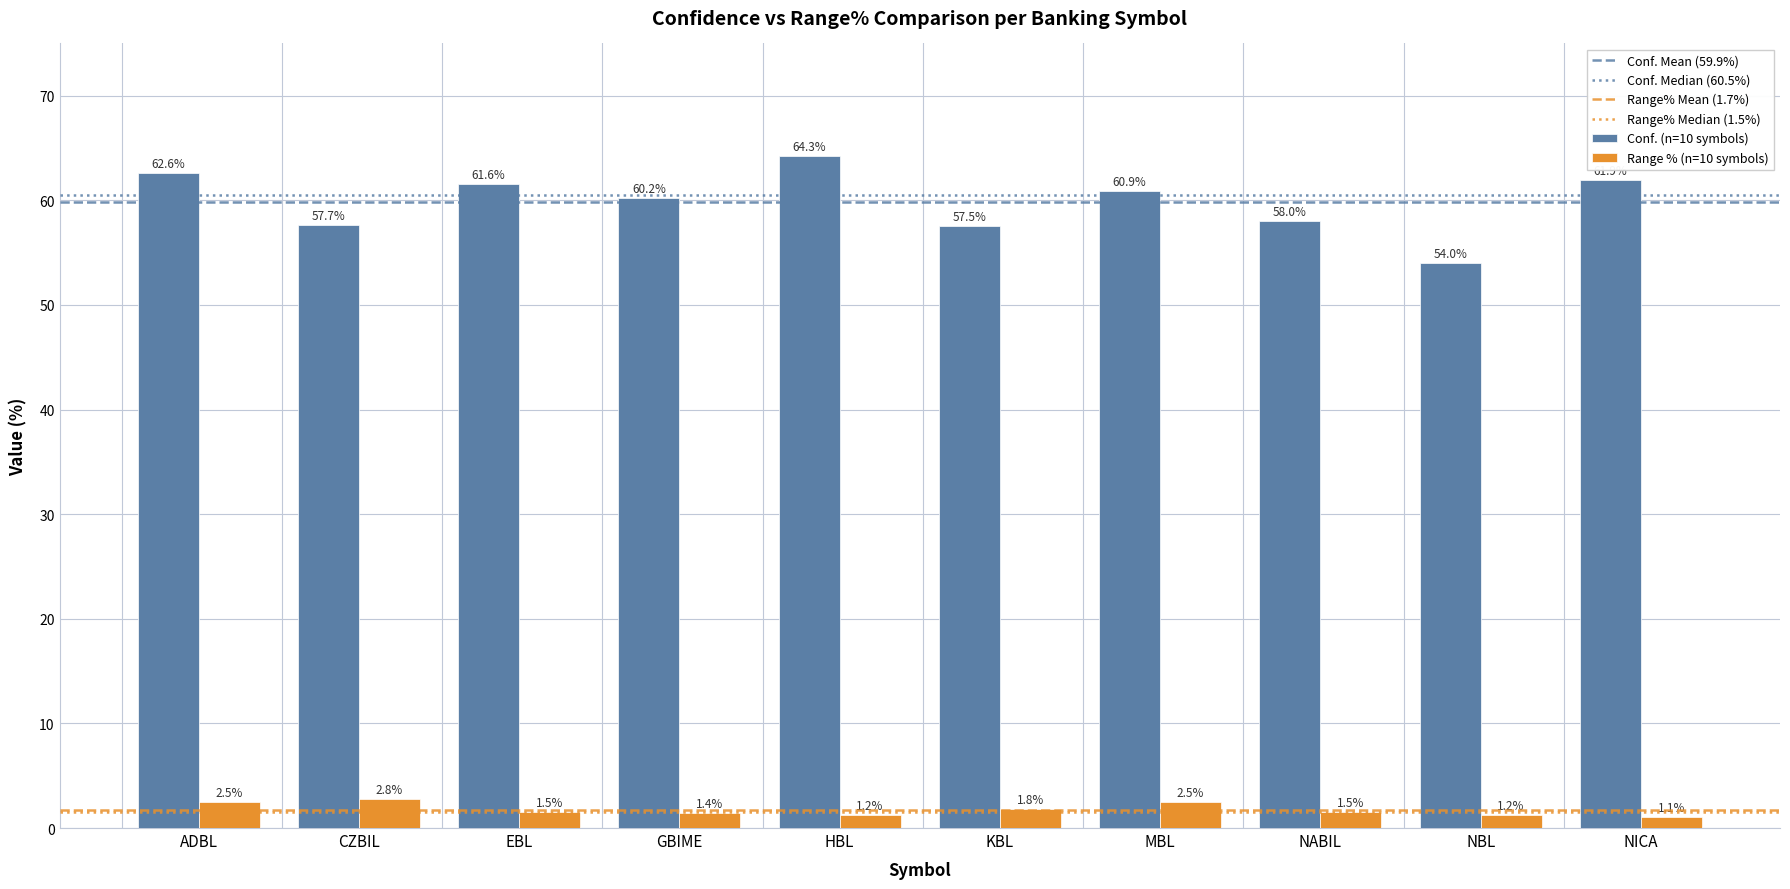

What is the approximate value of Range % (n=10 symbols) at MBL?

2.5